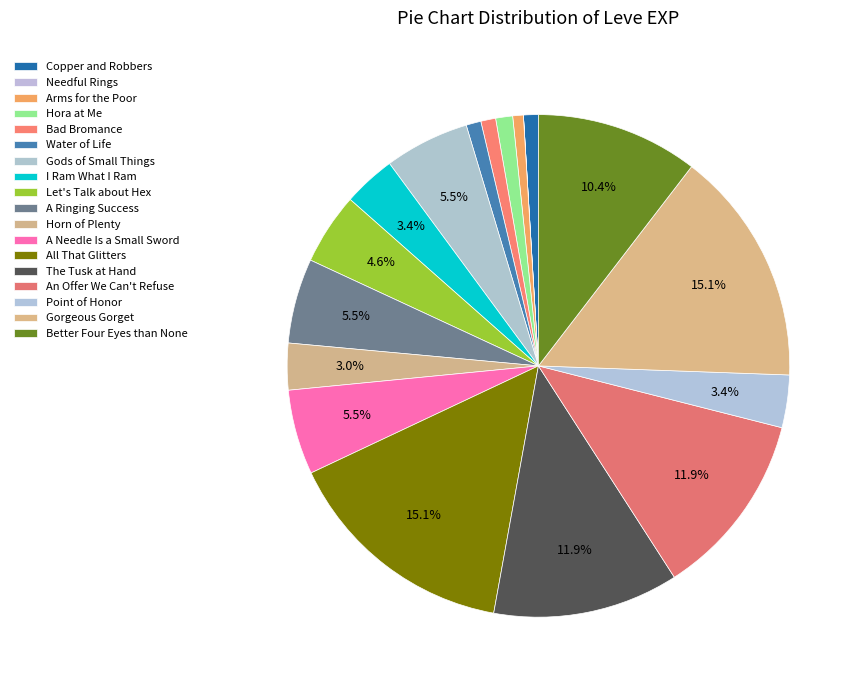

What is the change in value from Let's Talk about Hex to All That Glitters?

+6950